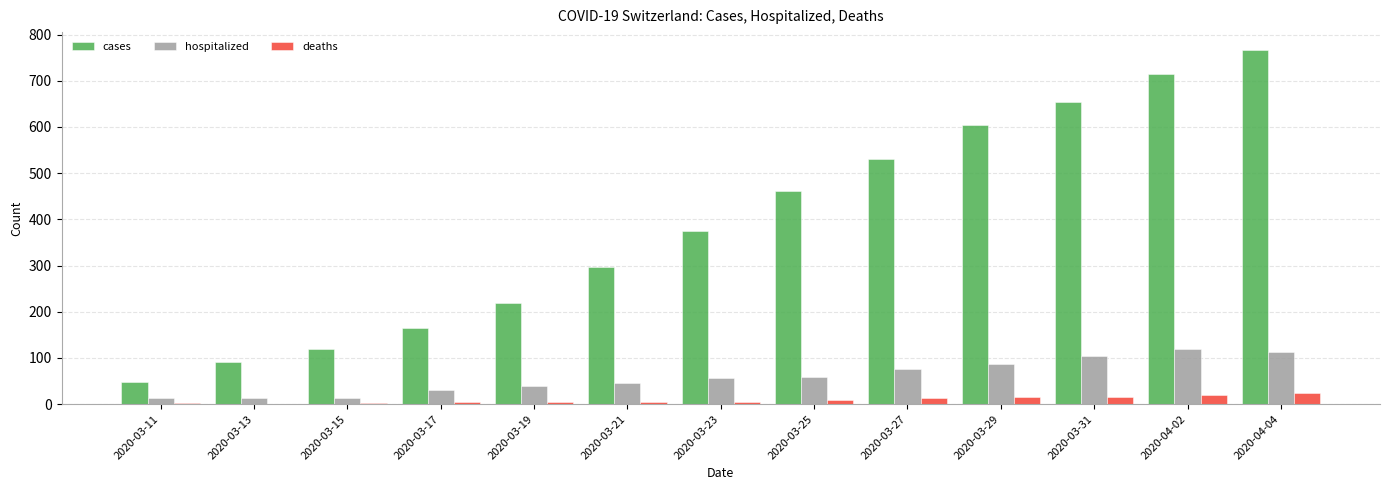

True or false: cases has a value of 374 at 2020-03-23.

True